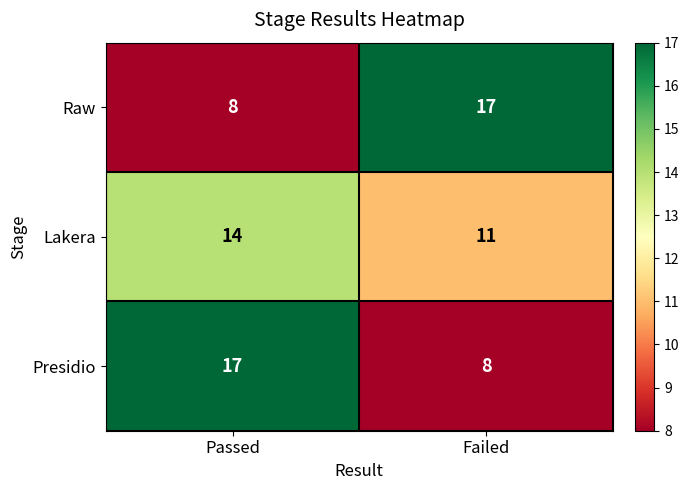

At which category is the sum across all series the highest?

Passed